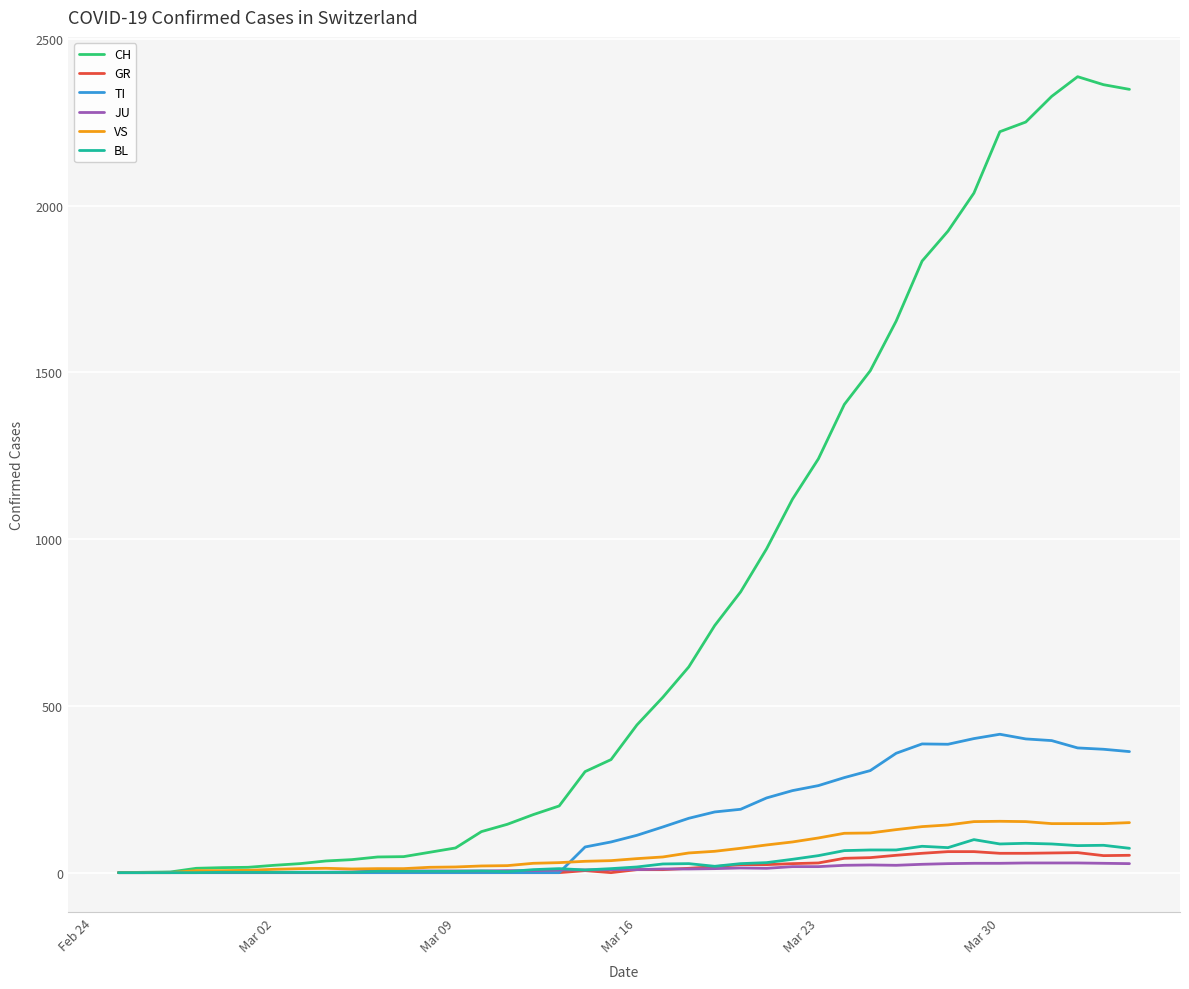

What is the greatest value displayed?

2387